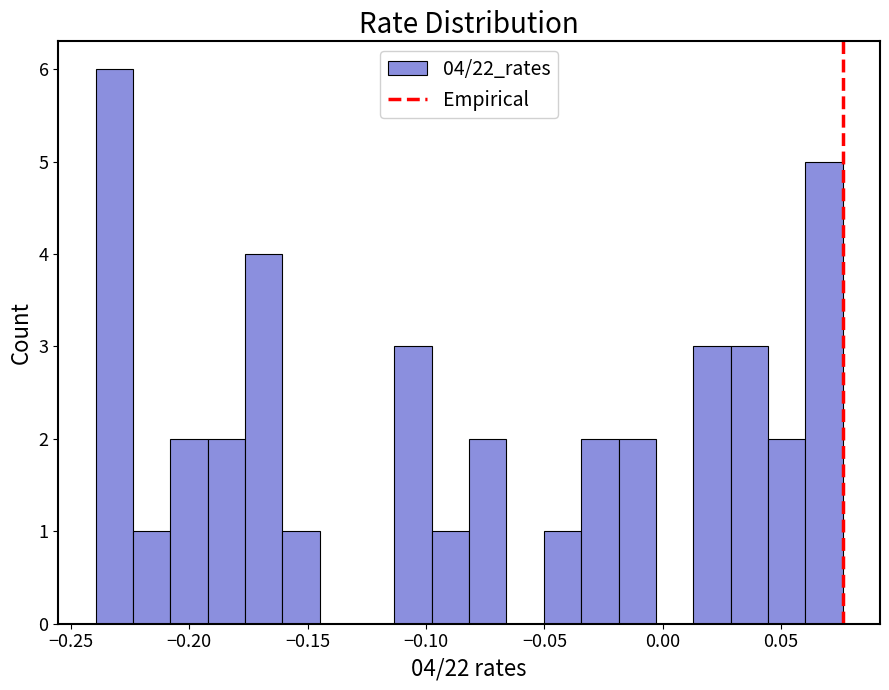

Around what value on the x-axis is the tallest bar? Give the approximate position of its centre, as read against the axis.

-0.230